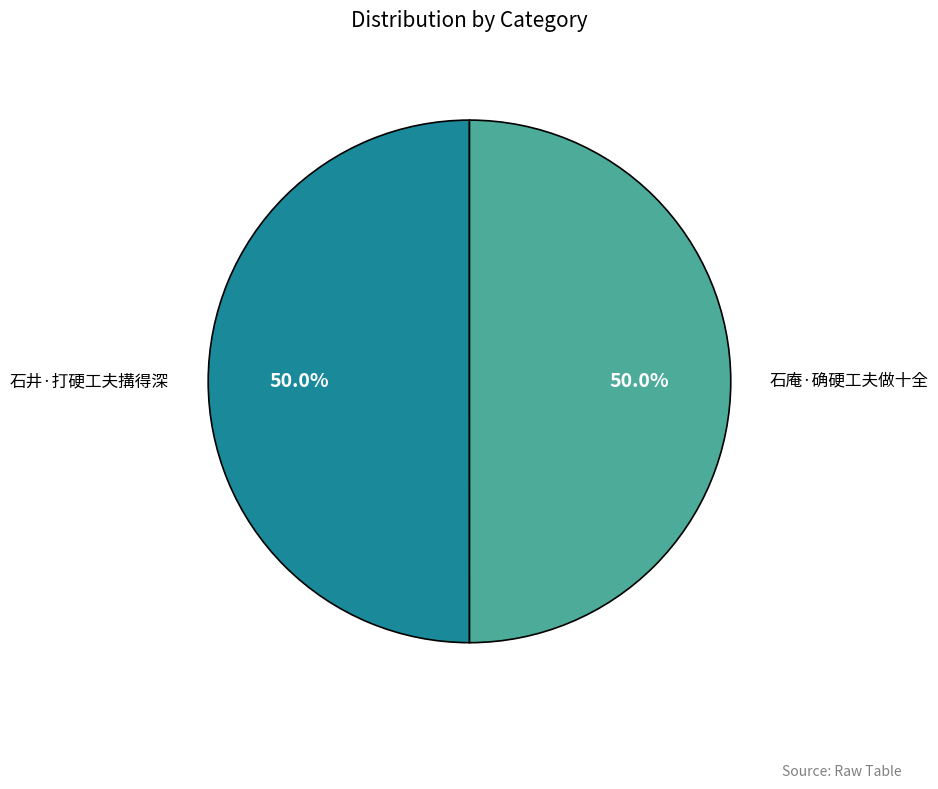

How many segments does this pie chart have?

2